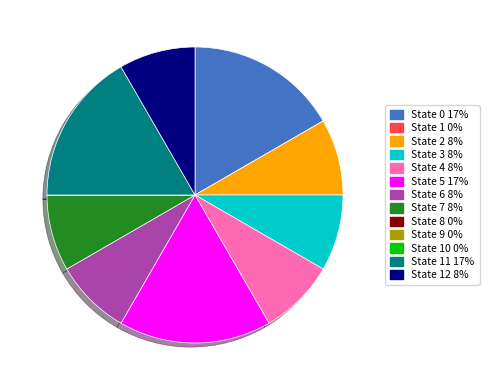

Does any single category account for the majority?

No